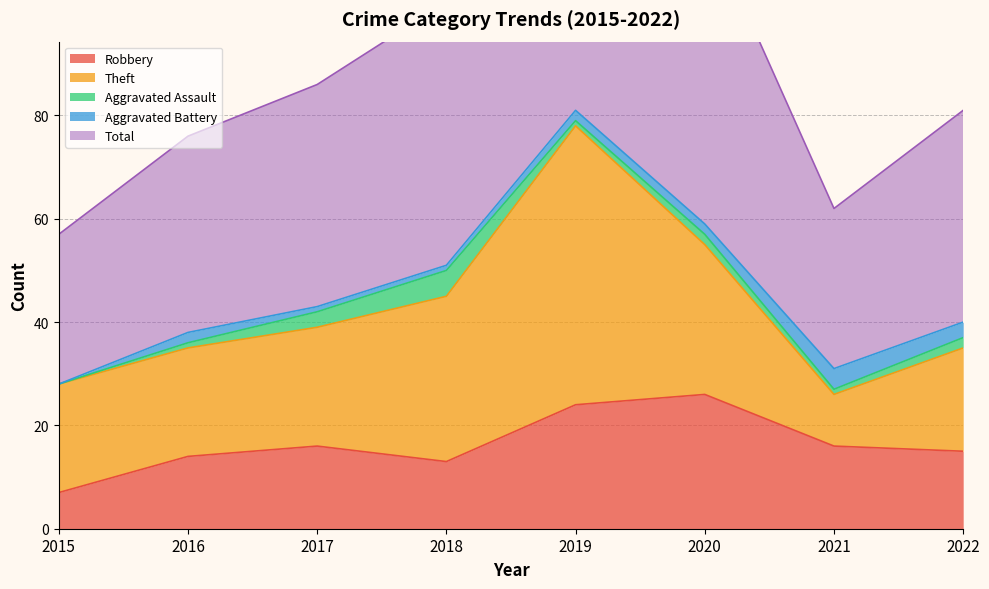

True or false: Total and Robbery cross at least once.

False